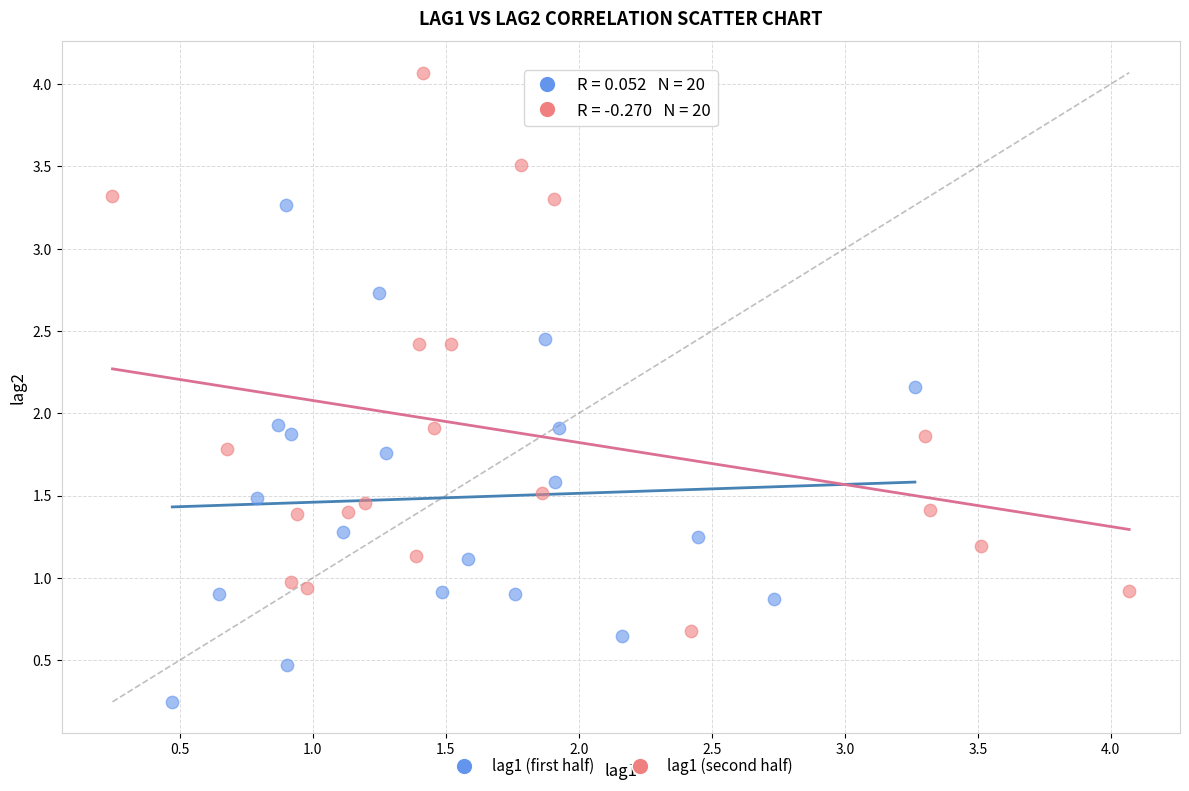

Which series contains the highest Y value?

lag1 (second half)